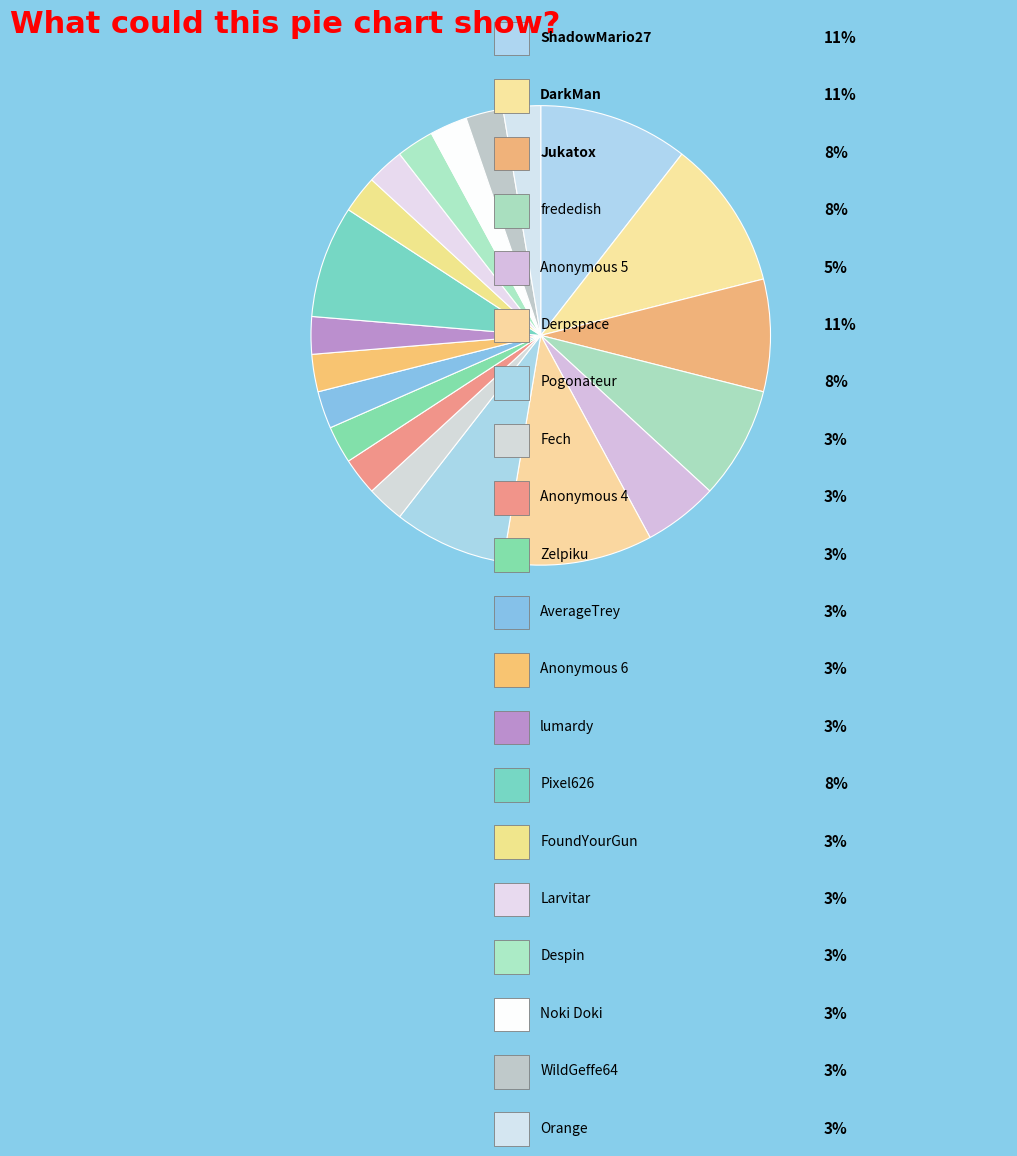

How many segments does this pie chart have?

20